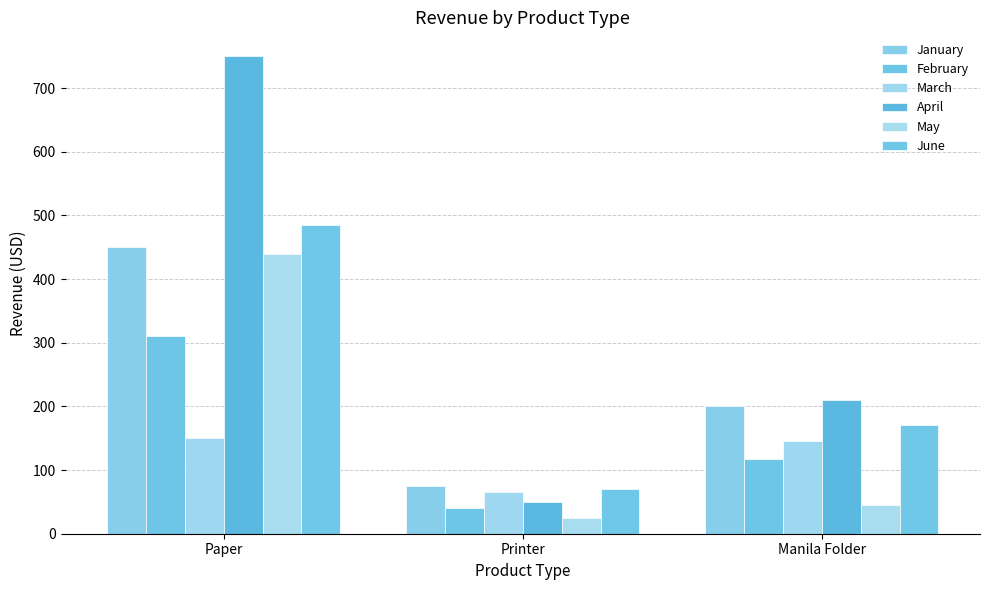

Reading left to right, transcribe all the data shown in this chart.

January: Paper=450	Printer=75	Manila Folder=200
February: Paper=310	Printer=40	Manila Folder=118
March: Paper=150	Printer=65	Manila Folder=145
April: Paper=750	Printer=50	Manila Folder=210
May: Paper=440	Printer=24	Manila Folder=45
June: Paper=485	Printer=71	Manila Folder=170